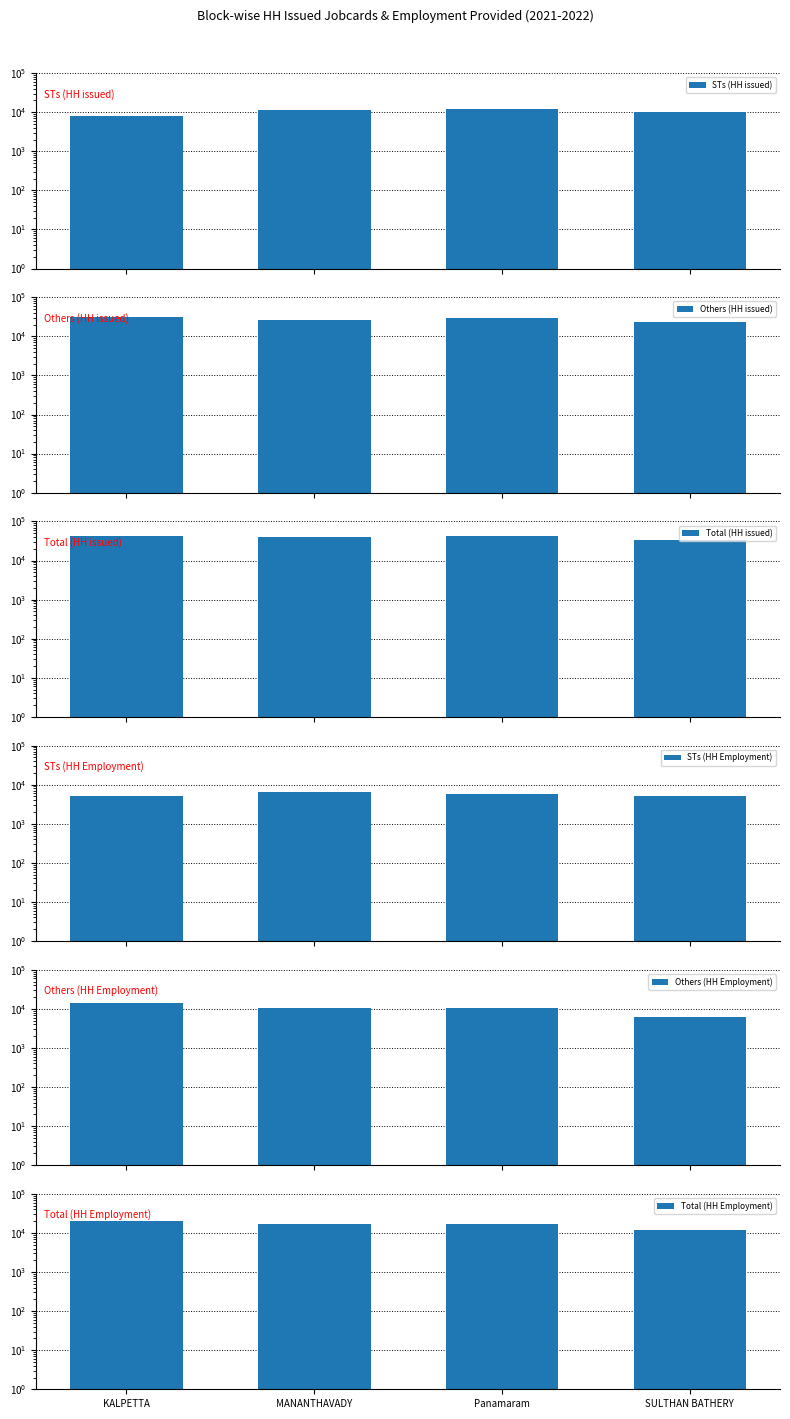

Reading left to right, transcribe all the data shown in this chart.

STs (HH issued): KALPETTA=8200	MANANTHAVADY=11550	Panamaram=11944	SULTHAN BATHERY=10161
Others (HH issued): KALPETTA=31359	MANANTHAVADY=26653	Panamaram=29555	SULTHAN BATHERY=22783
Total (HH issued): KALPETTA=42405	MANANTHAVADY=39008	Panamaram=42612	SULTHAN BATHERY=33872
STs (HH Employment): KALPETTA=5047	MANANTHAVADY=6336	Panamaram=5903	SULTHAN BATHERY=5240
Others (HH Employment): KALPETTA=14128	MANANTHAVADY=10540	Panamaram=10653	SULTHAN BATHERY=6325
Total (HH Employment): KALPETTA=20804	MANANTHAVADY=17300	Panamaram=17155	SULTHAN BATHERY=12055